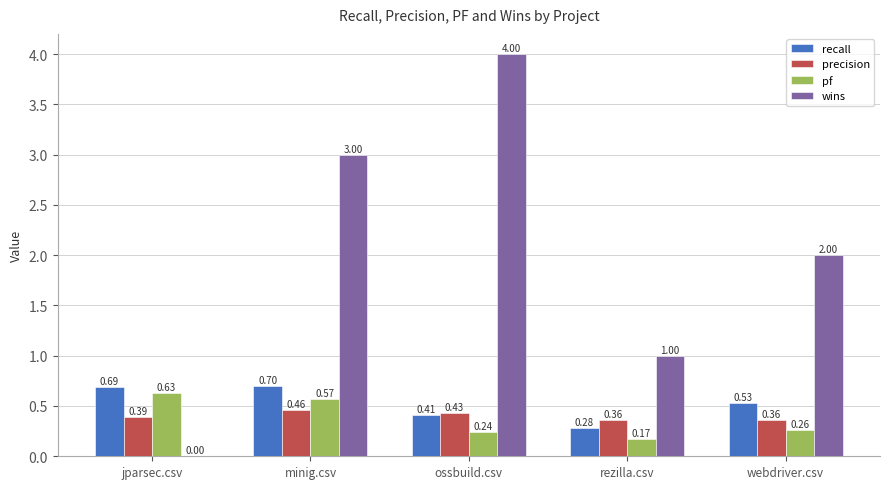

At which category is the sum across all series the highest?

ossbuild.csv